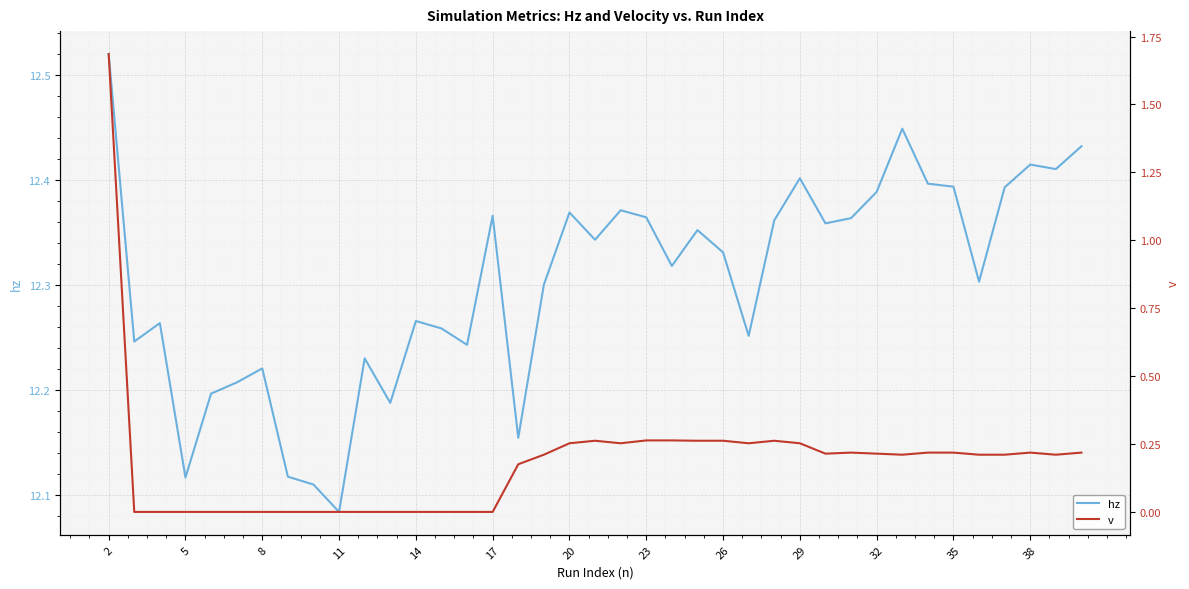

What is the average value of the hz series?

12.3